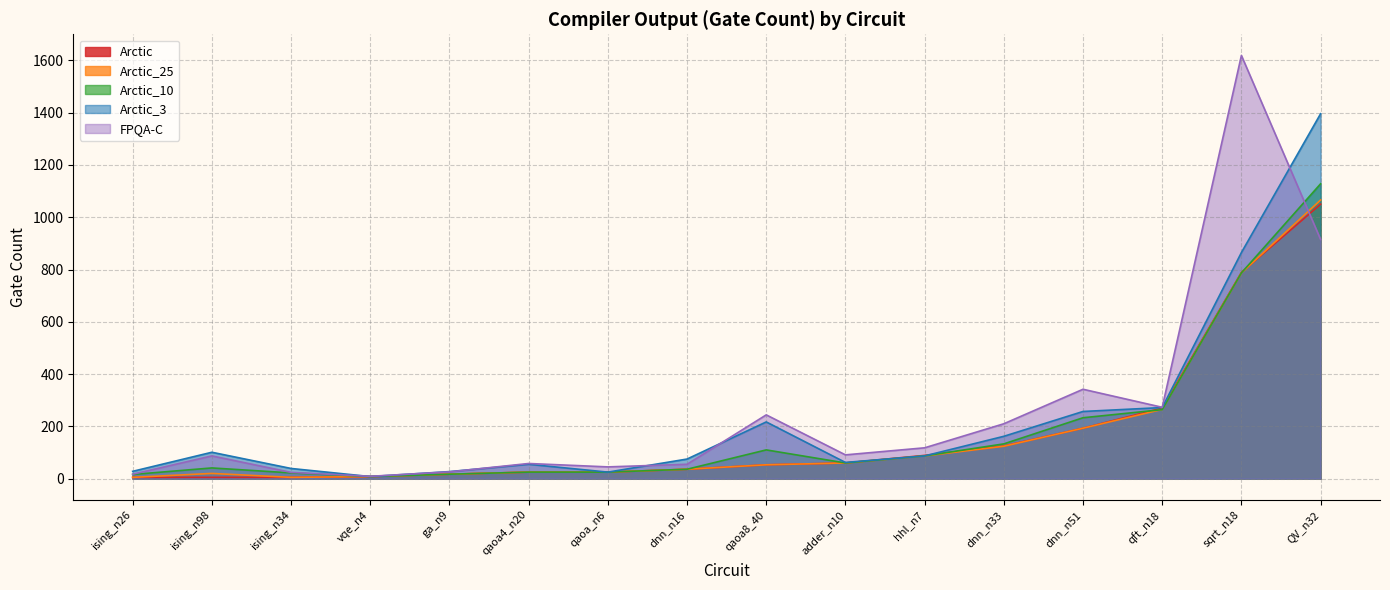

What is the highest value of the Arctic_25 series?

1066